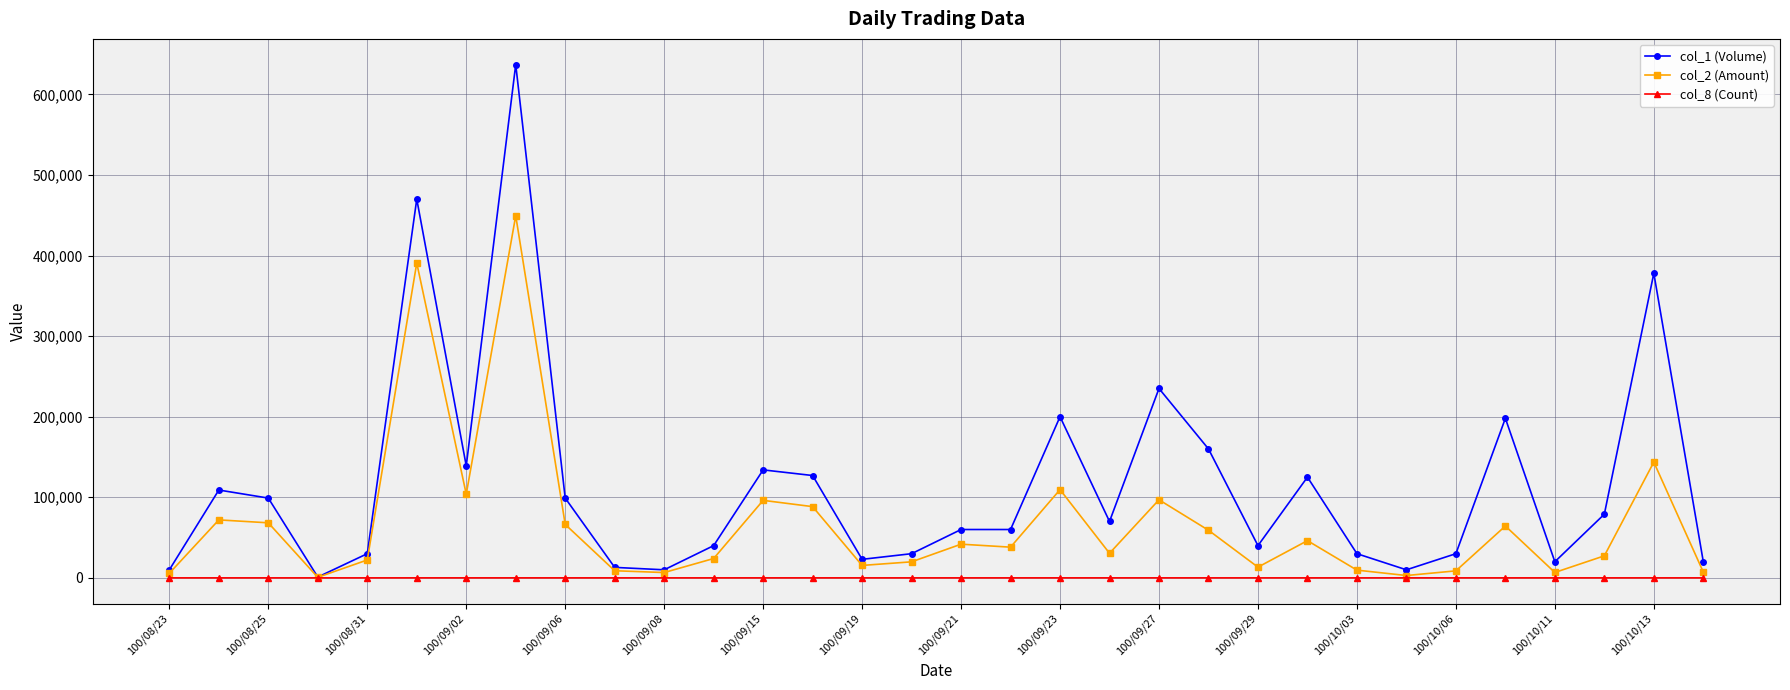

What is the value of the col_1 (Volume) point at the 19th from the left?

200000